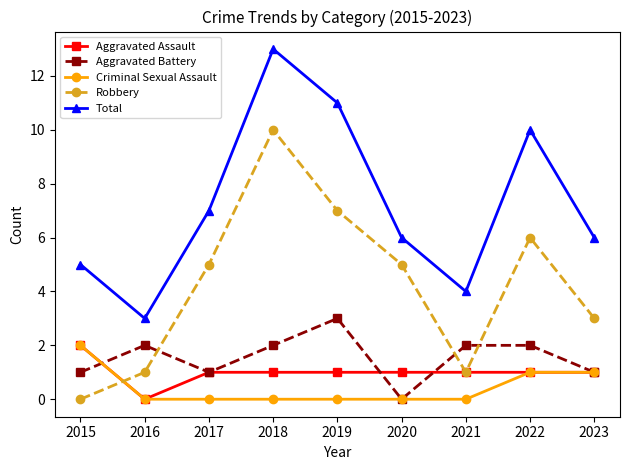

What is the value of the Aggravated Battery point at the 1st from the left?

1